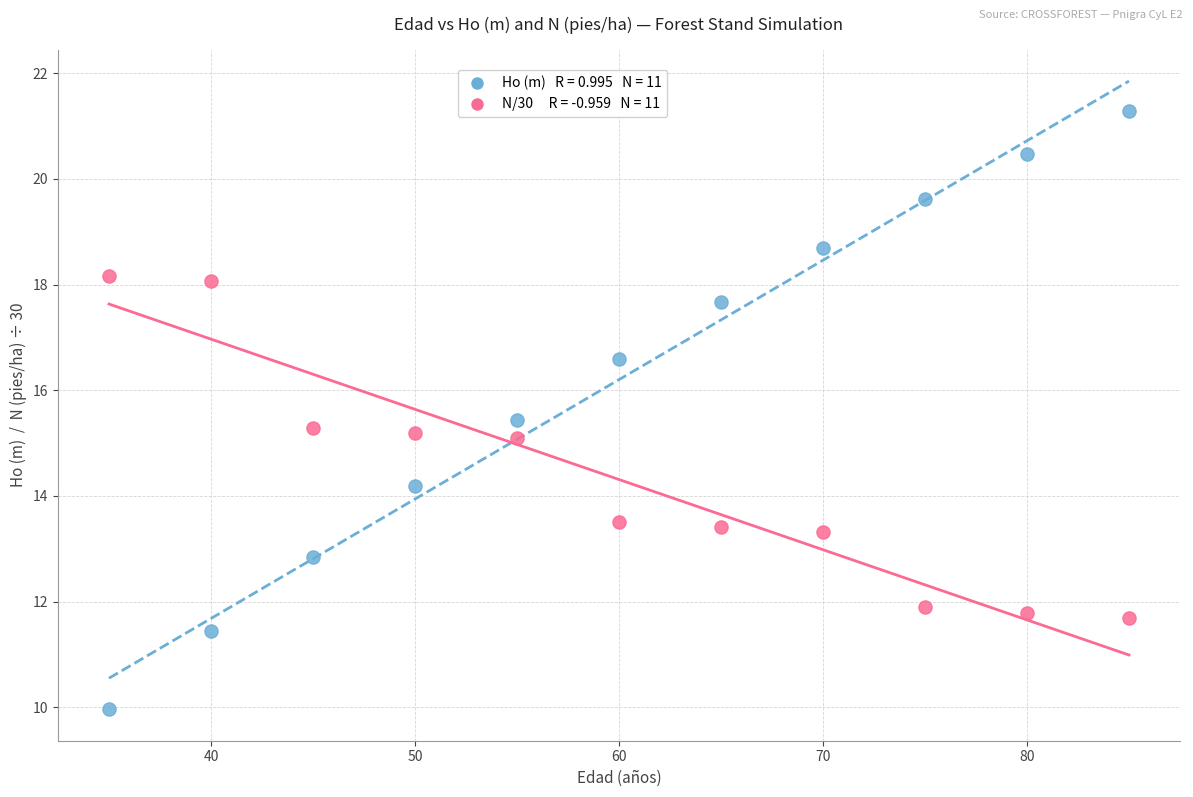

Across all data points, what is the range of X values (max minus min)?

50.0